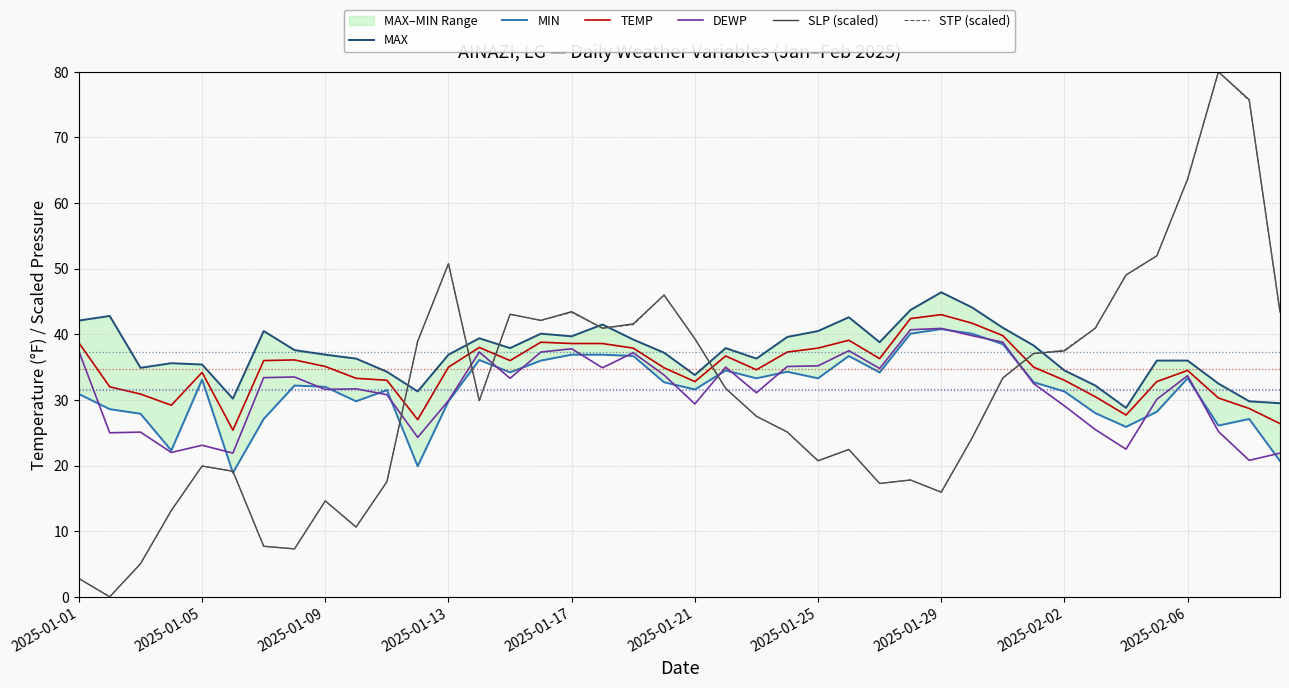

True or false: STP (scaled) and DEWP intersect in this chart.

True